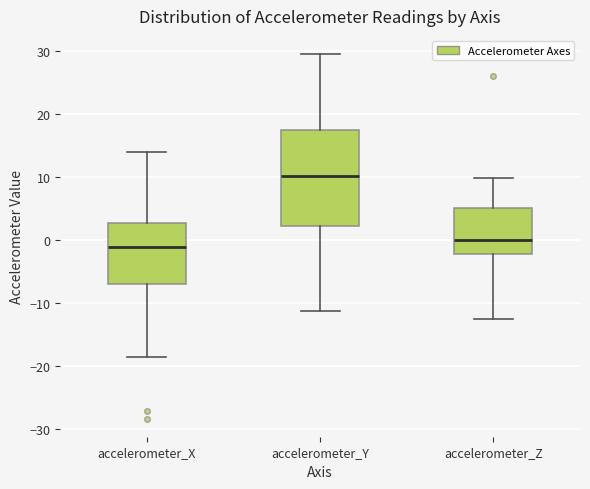

Reading left to right, transcribe this box plot: for each box, give where its median line is, the range the box spans, and where its two whiskers end, as read against the y-axis. The values are not printed on the chart, so give them approximately, as read against the axis.

accelerometer_X: median -1, box -7 to 3, whiskers -19 to 14
accelerometer_Y: median 10, box 2 to 17, whiskers -11 to 29
accelerometer_Z: median 0, box -2 to 5, whiskers -13 to 10